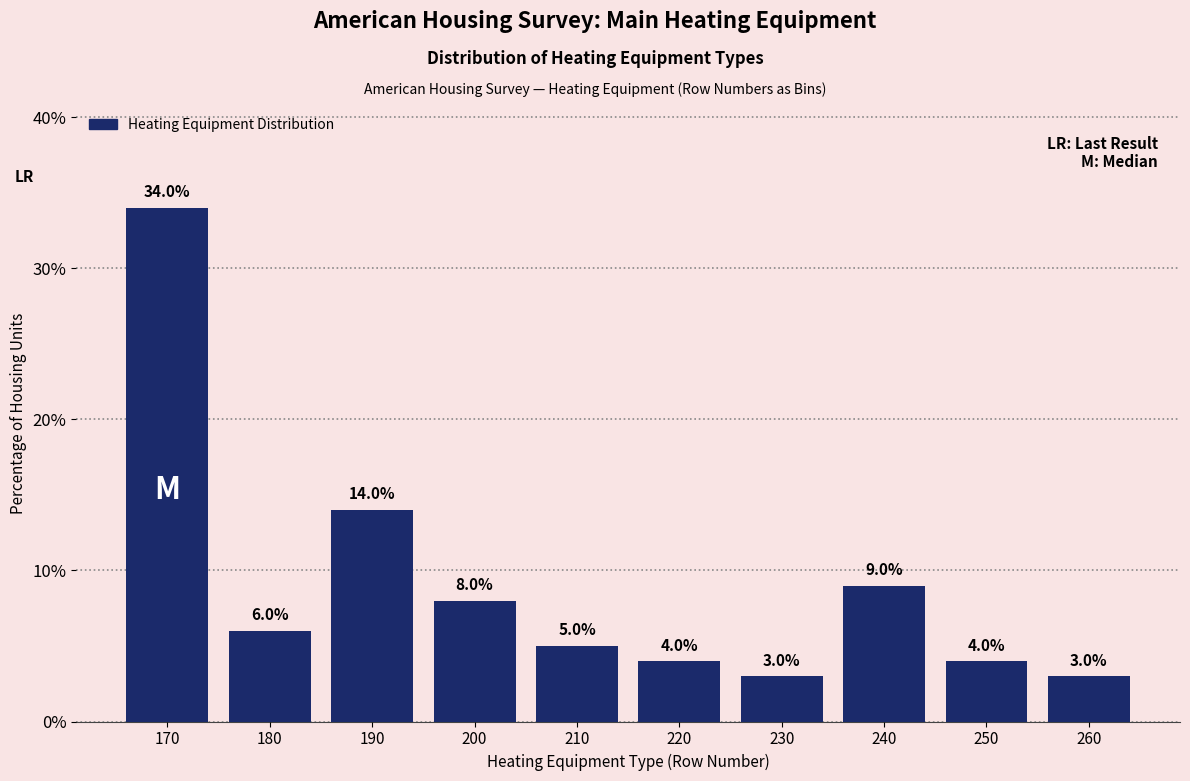

Reading left to right, extract all data points from this chart.

170=34	180=6	190=14	200=8	210=5	220=4	230=3	240=9	250=4	260=3